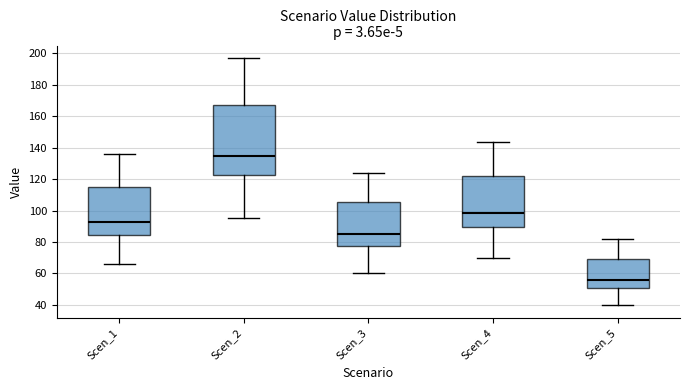

Where is the upper edge of the box for Scen_4 on the y-axis? The values are not printed on the chart, so give them approximately, as read against the axis.

122